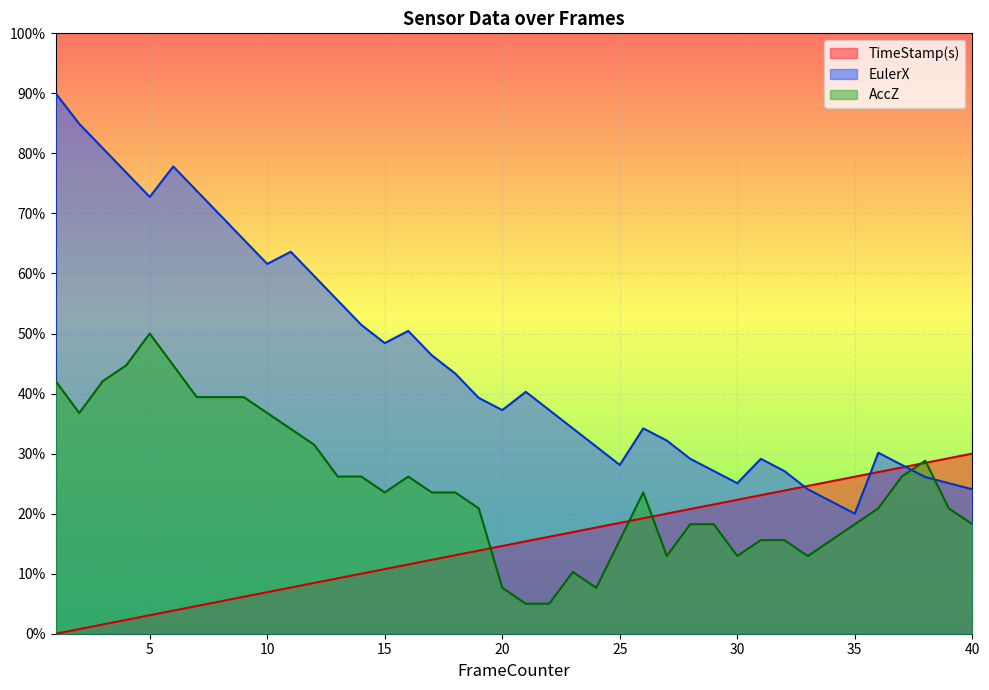

List the labels in order of TimeStamp(s) value, smallest first.

1, 2, 3, 4, 5, 6, 7, 8, 9, 10, 11, 12, 13, 14, 15, 16, 17, 18, 19, 20, 21, 22, 23, 24, 25, 26, 27, 28, 29, 30, 31, 32, 33, 34, 35, 36, 37, 38, 39, 40